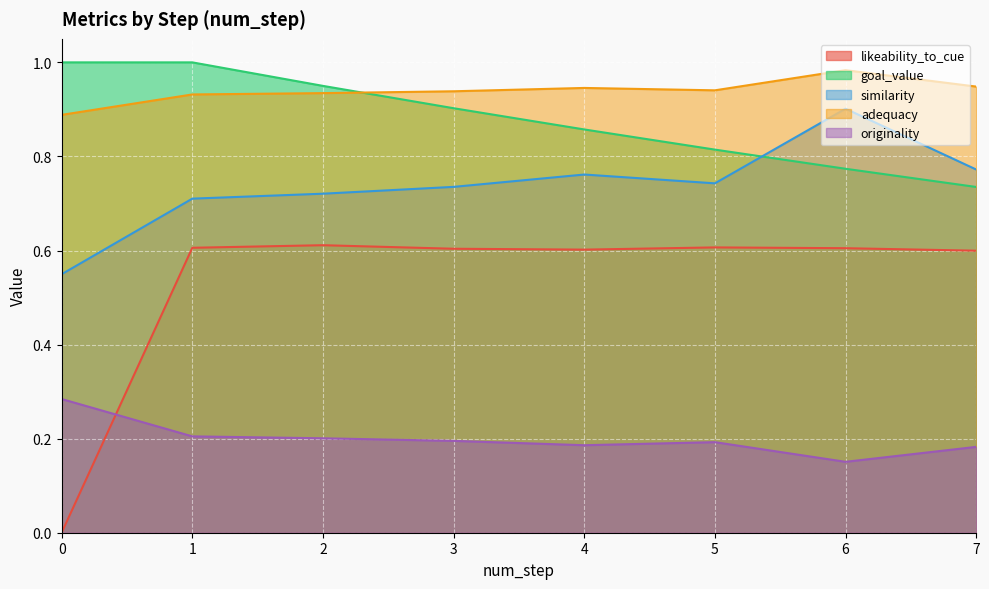

At which category does similarity reach its first local peak?

4